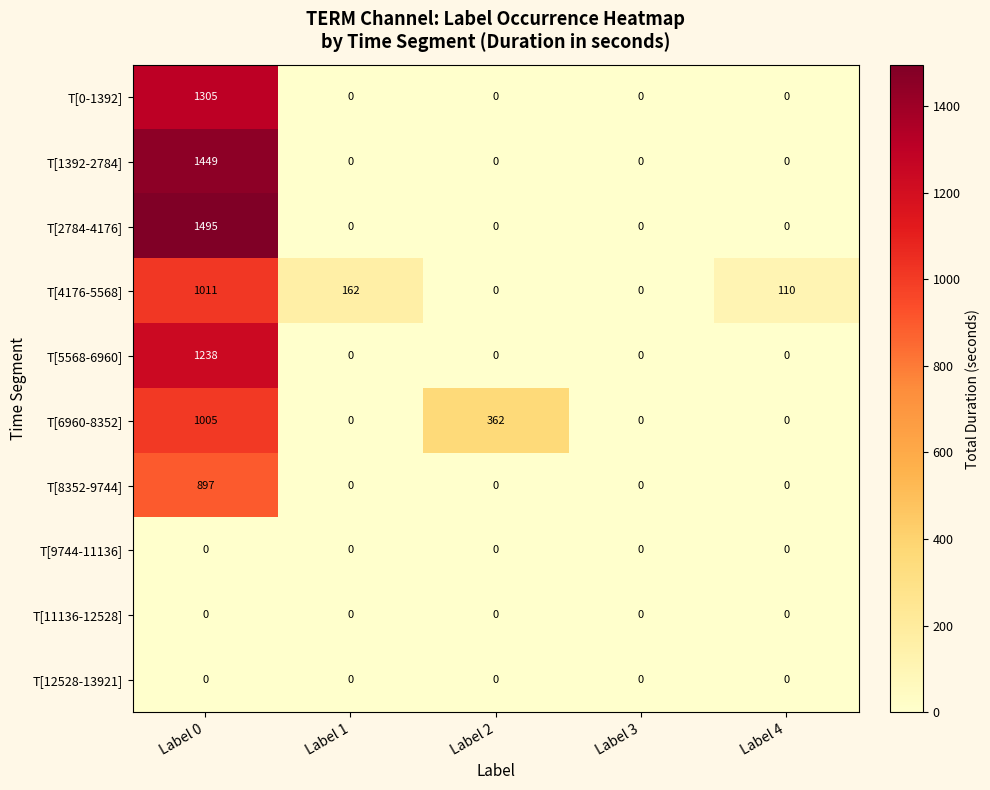

At how many categories does at least one series exceed 109?

4